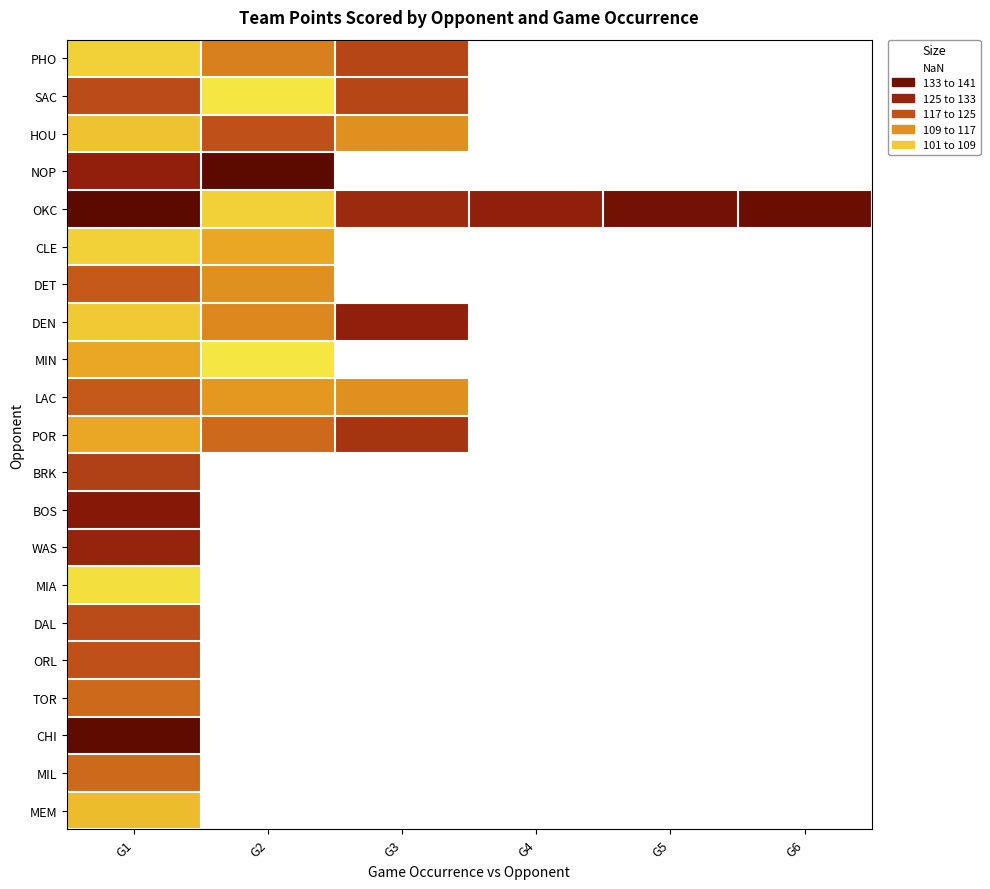

At how many categories does at least one series exceed 106?

6